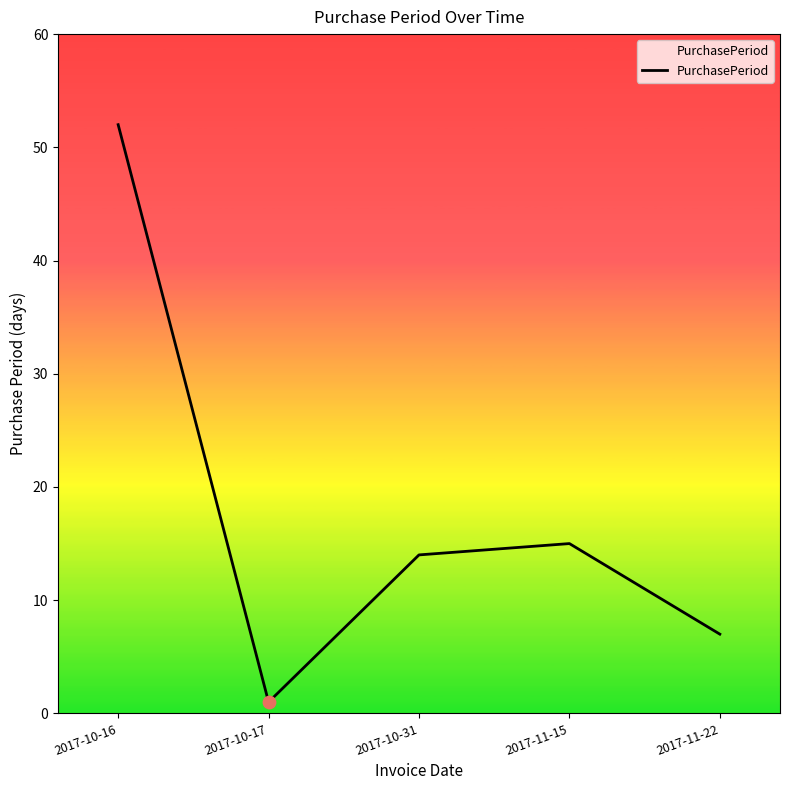

What is the ratio of the value at 2017-10-16 to the value at 2017-10-17?

52.0